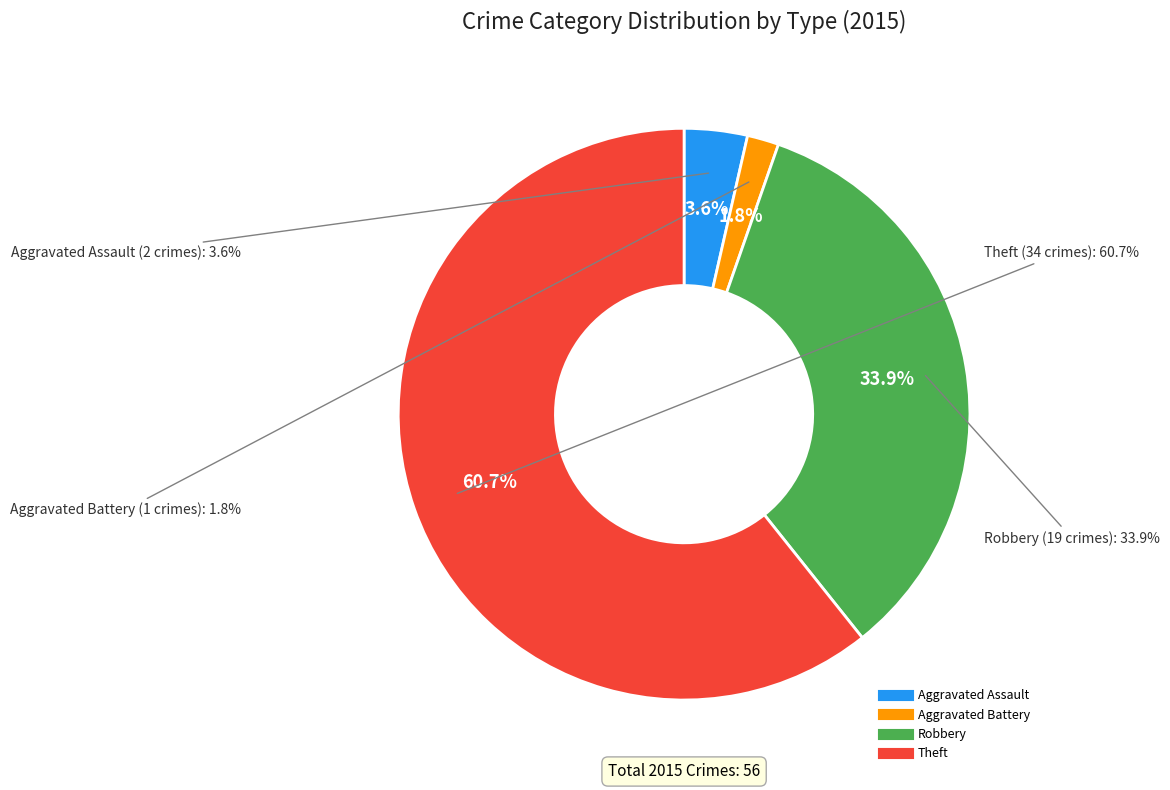

Combined, what portion of the pie is Robbery and Aggravated Assault?

37.5%